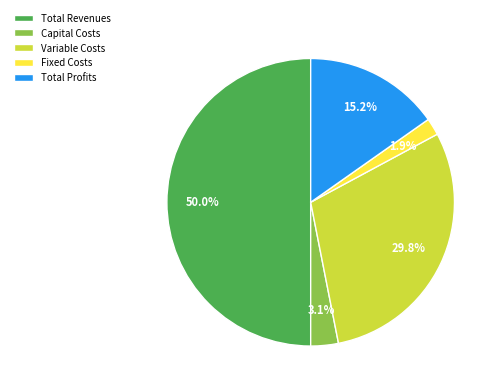

Does Fixed Costs represent more than half of the total?

No